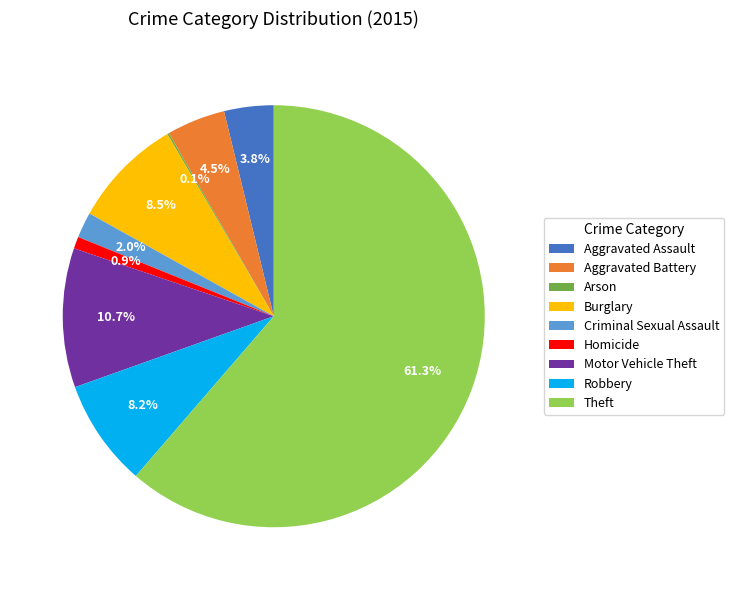

Between Burglary and Aggravated Battery, which is larger?

Burglary